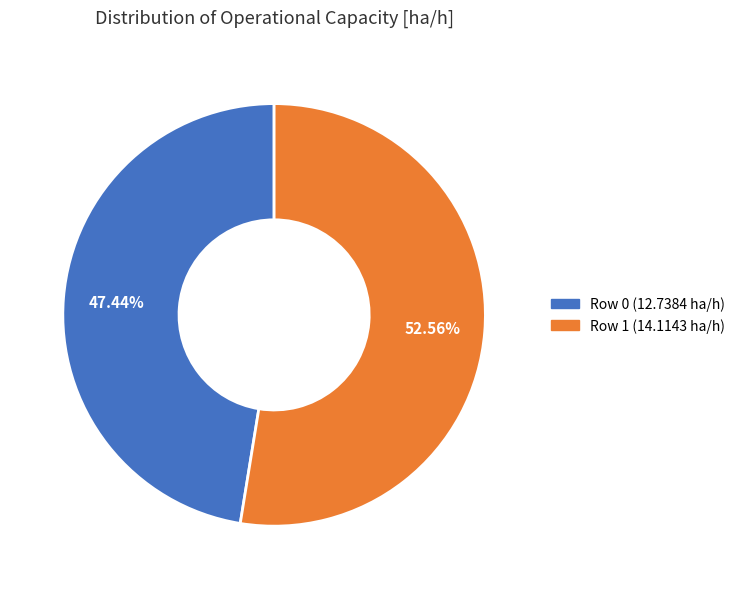

Is it true that Row 0 is 47% of the pie?

True